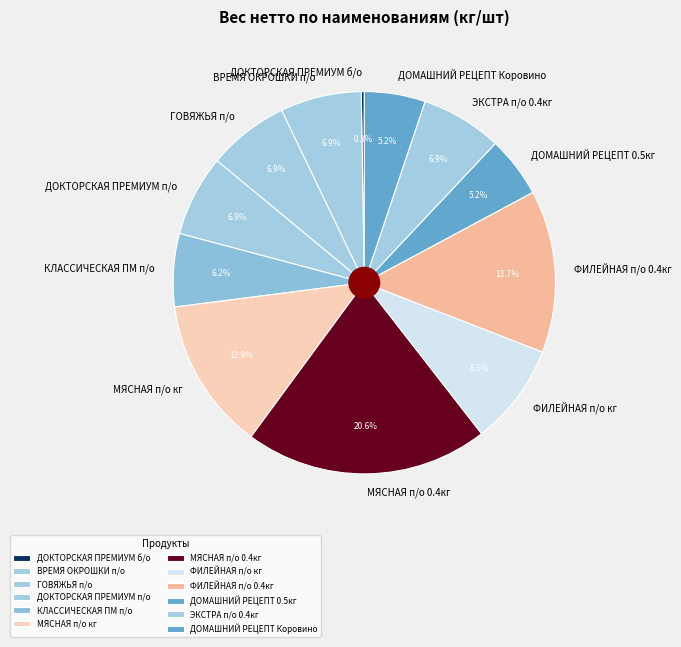

What percentage do ФИЛЕЙНАЯ п/о кг and ЭКСТРА п/о 0.4кг together represent?

15.5%